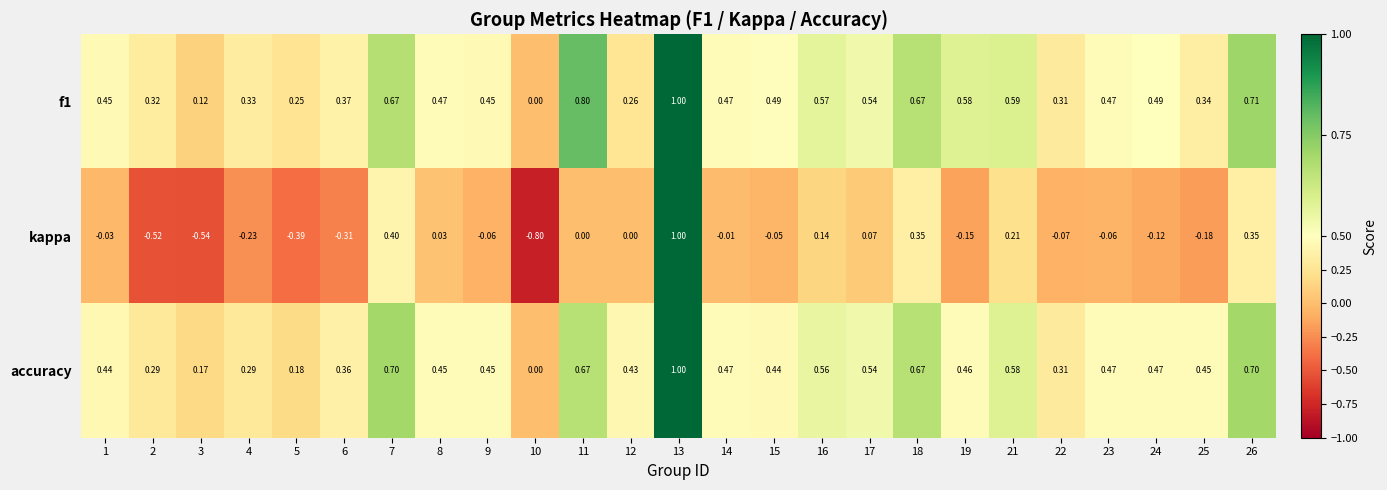

Which series changed the most between 10 and 25?

kappa